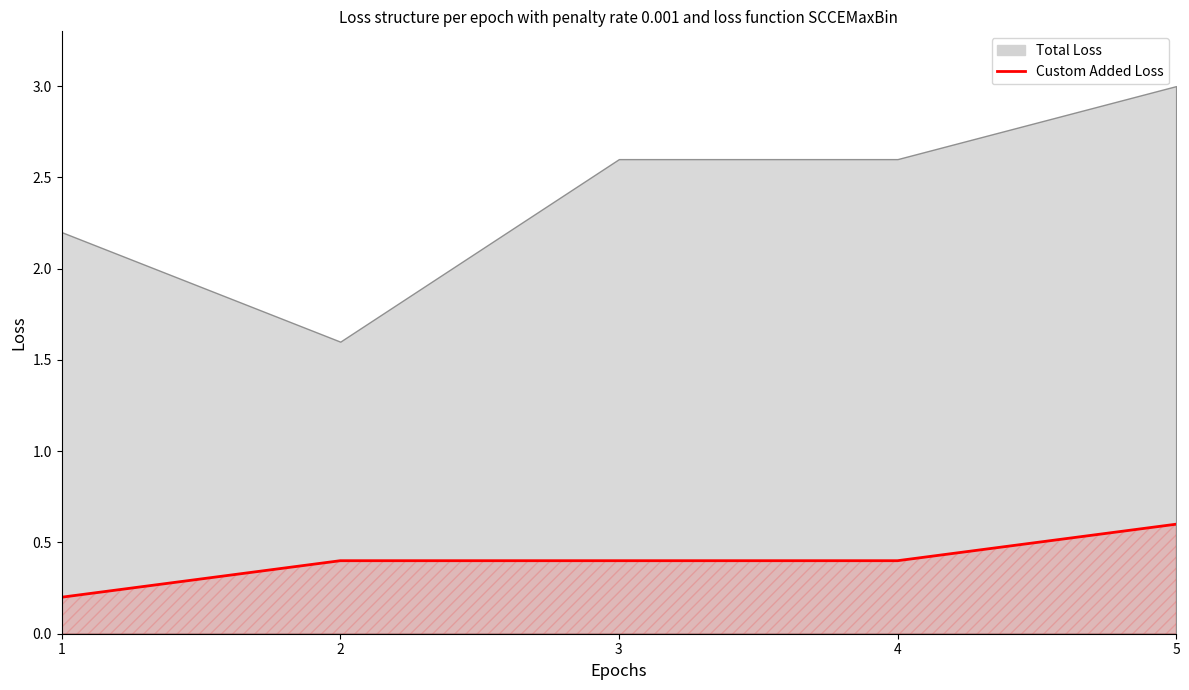

Does the chart have visible grid lines?

No